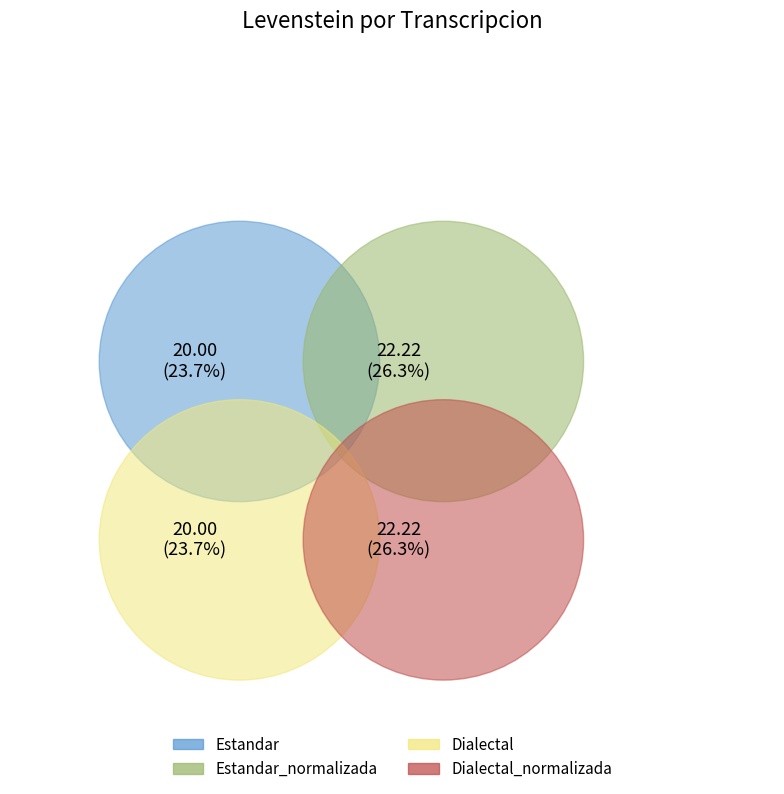

How many segments does this pie chart have?

4